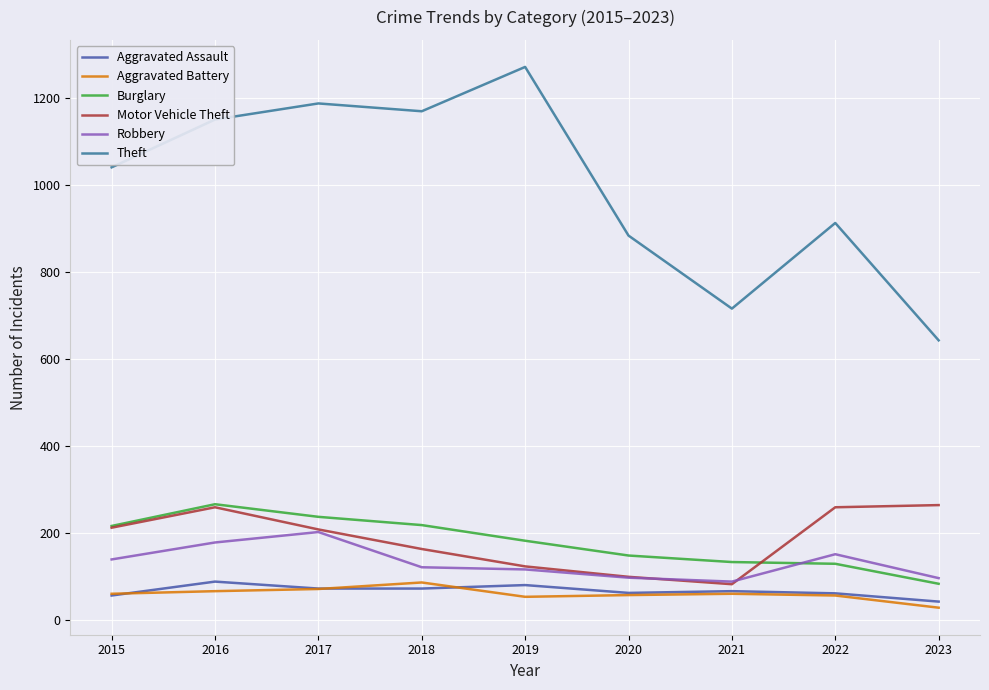

Which series changed the most between 2020 and 2021?

Theft